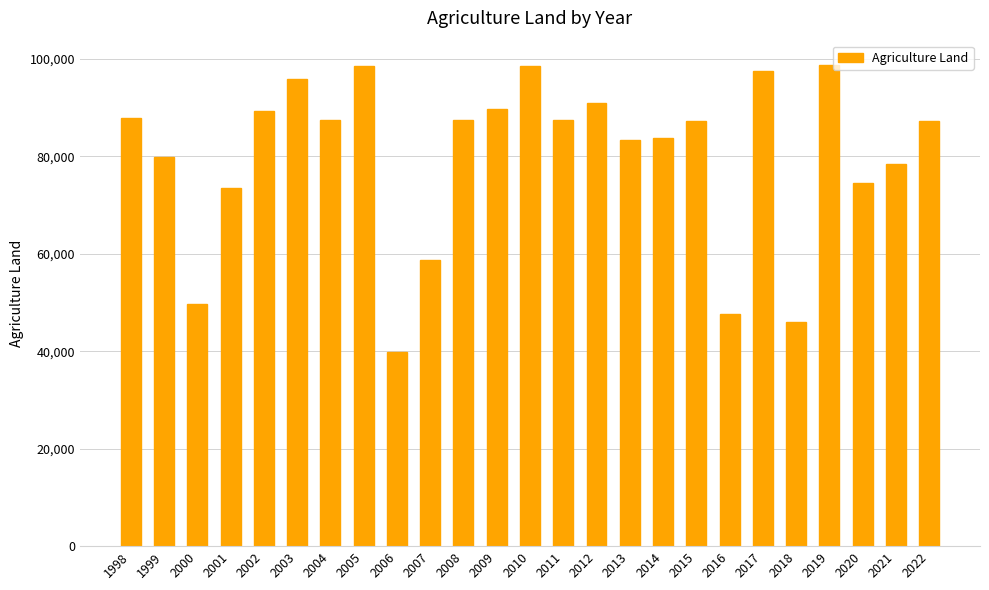

Is it true that the value at 2000 is 49792?

True